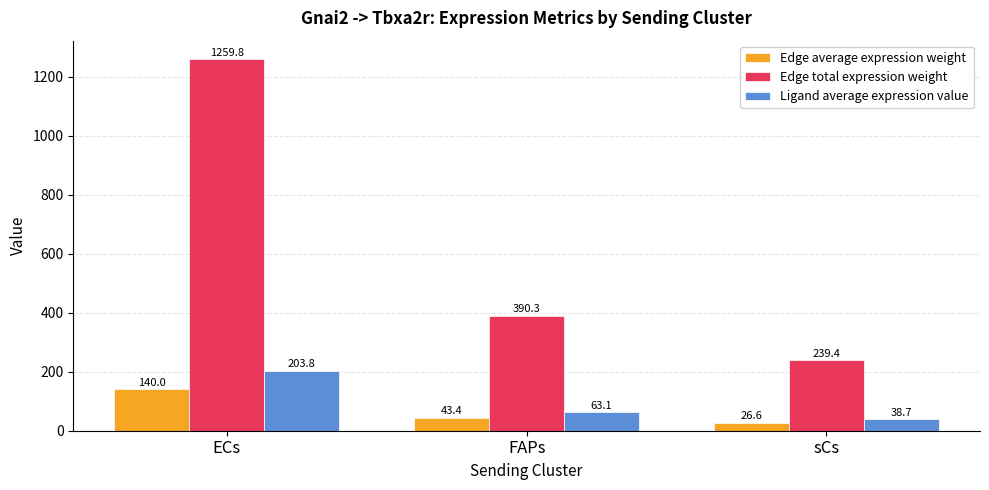

Reading right to left, what are all the values shown in this chart?

Edge average expression weight: sCs=26.6	FAPs=43.4	ECs=140.0
Edge total expression weight: sCs=239.4	FAPs=390.3	ECs=1259.8
Ligand average expression value: sCs=38.7	FAPs=63.1	ECs=203.8